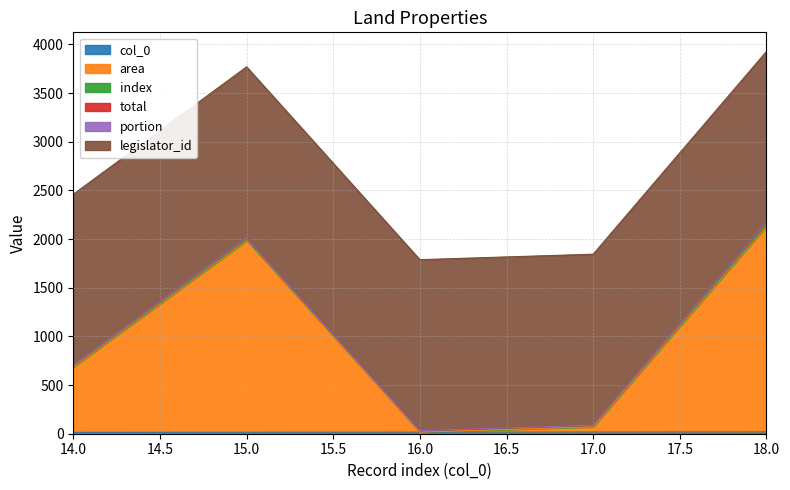

Is the value of index at 16 greater than the value of legislator_id at 14?

No